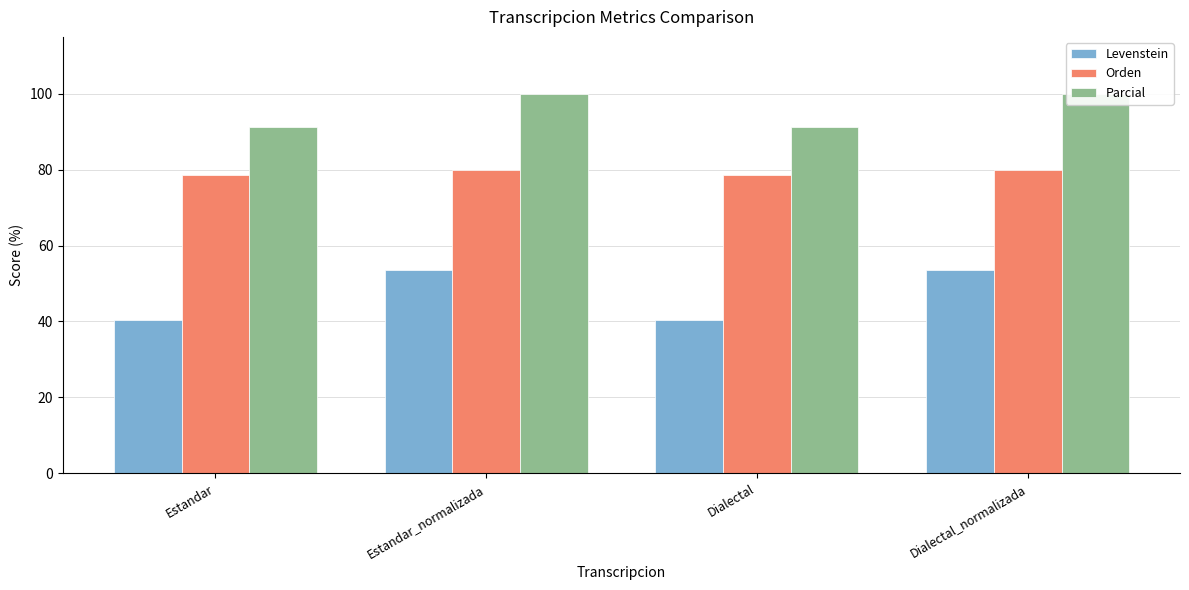

At Estandar, list the series in order from smallest to largest.

Levenstein, Orden, Parcial